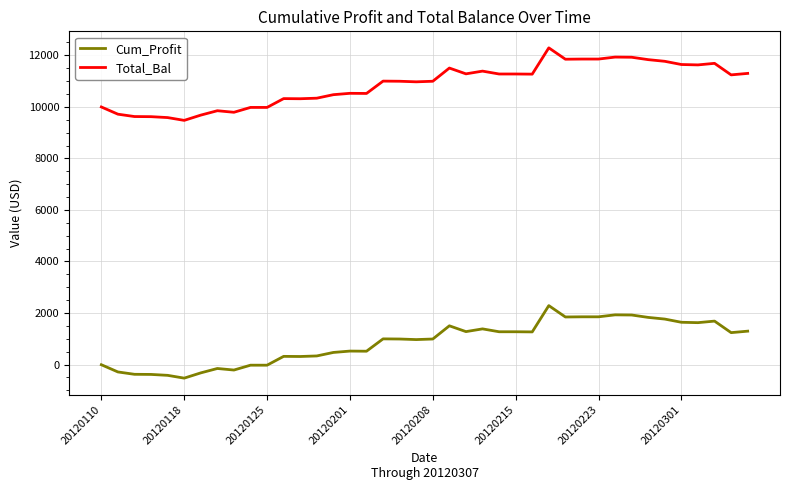

Does the chart have visible grid lines?

Yes